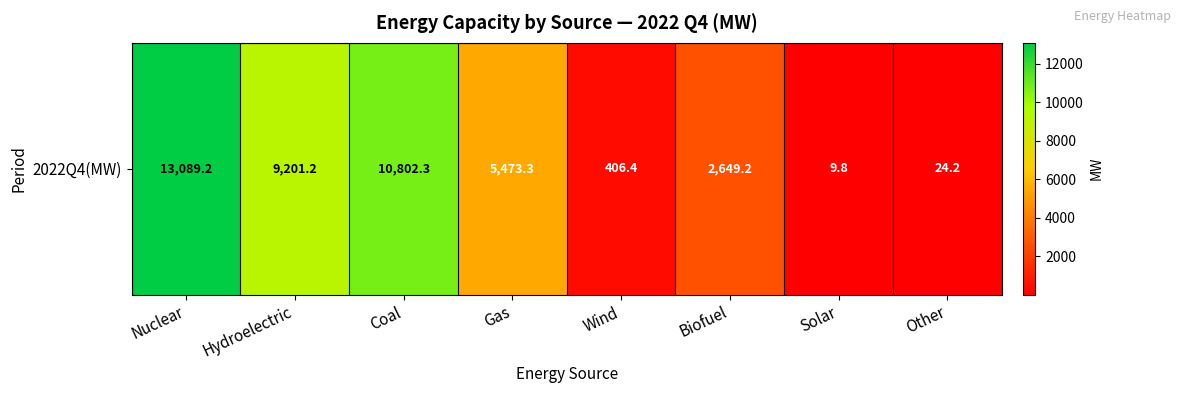

True or false: the data shows 8773.0 at Gas.

False